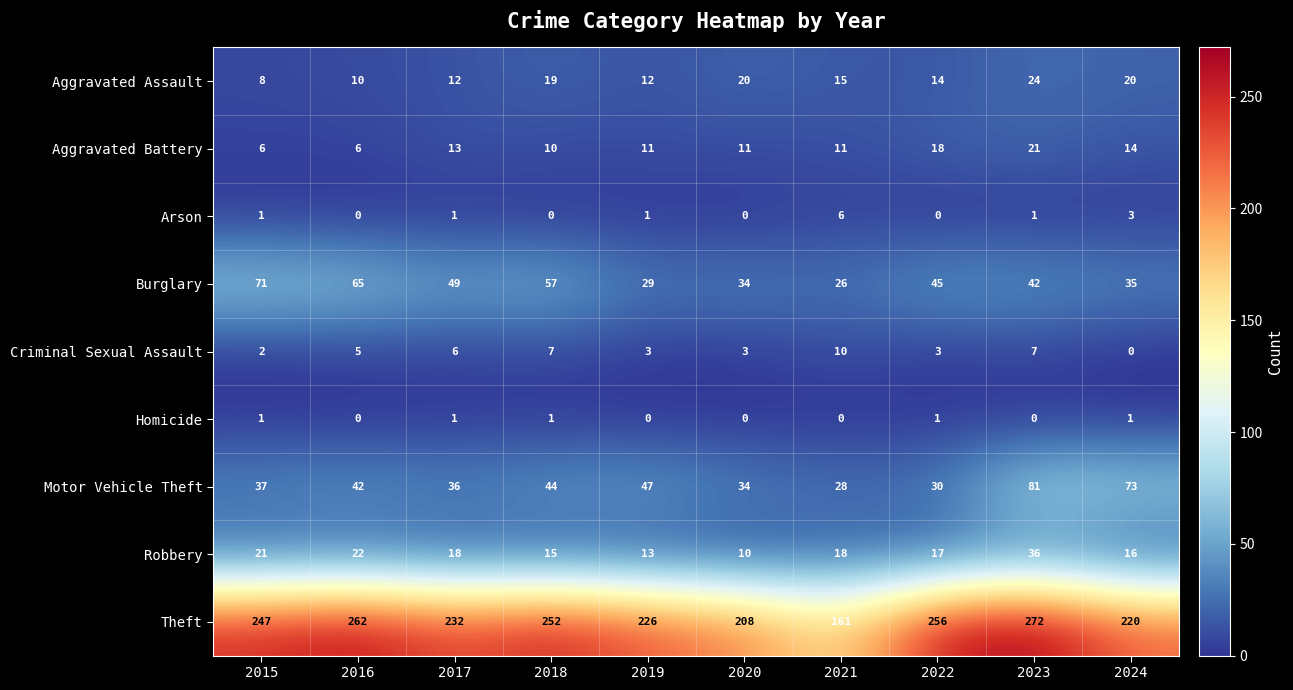

Is it true that Robbery equals 31 at 2017?

False